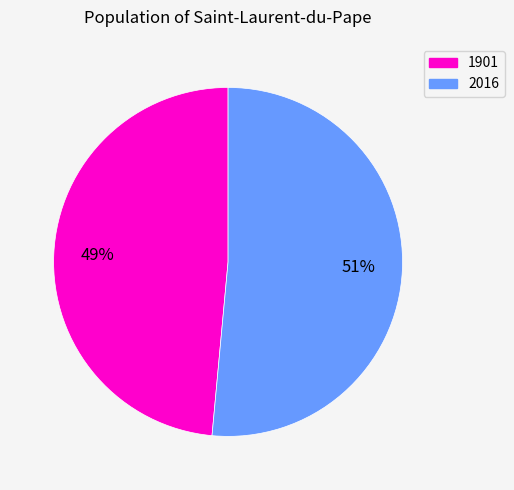

To the nearest percent, what is the average slice percentage?

50%